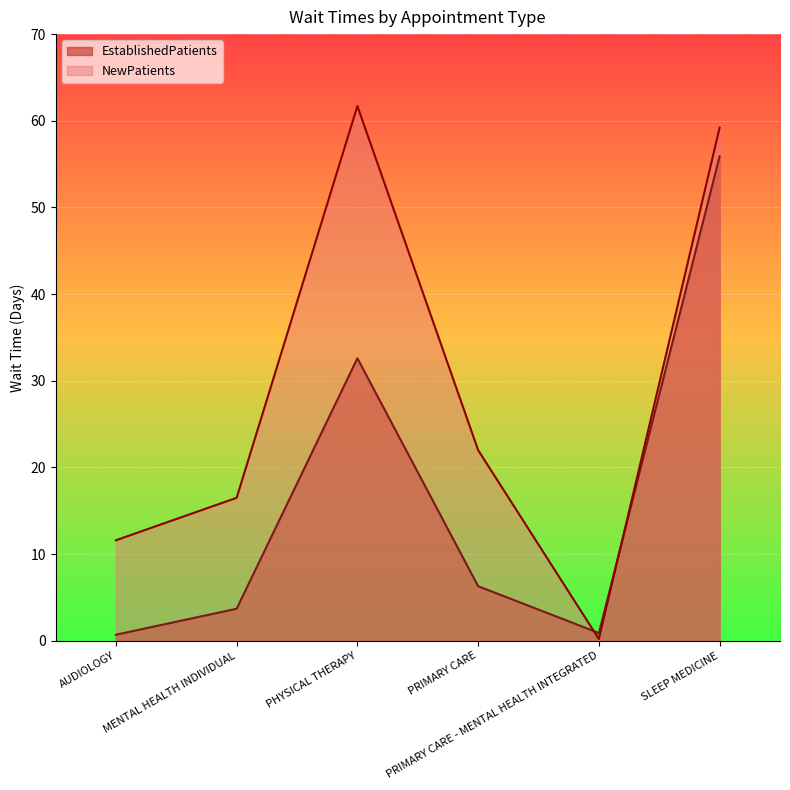

In EstablishedPatients, how many points are lower than both neighbors (excluding endpoints)?

1